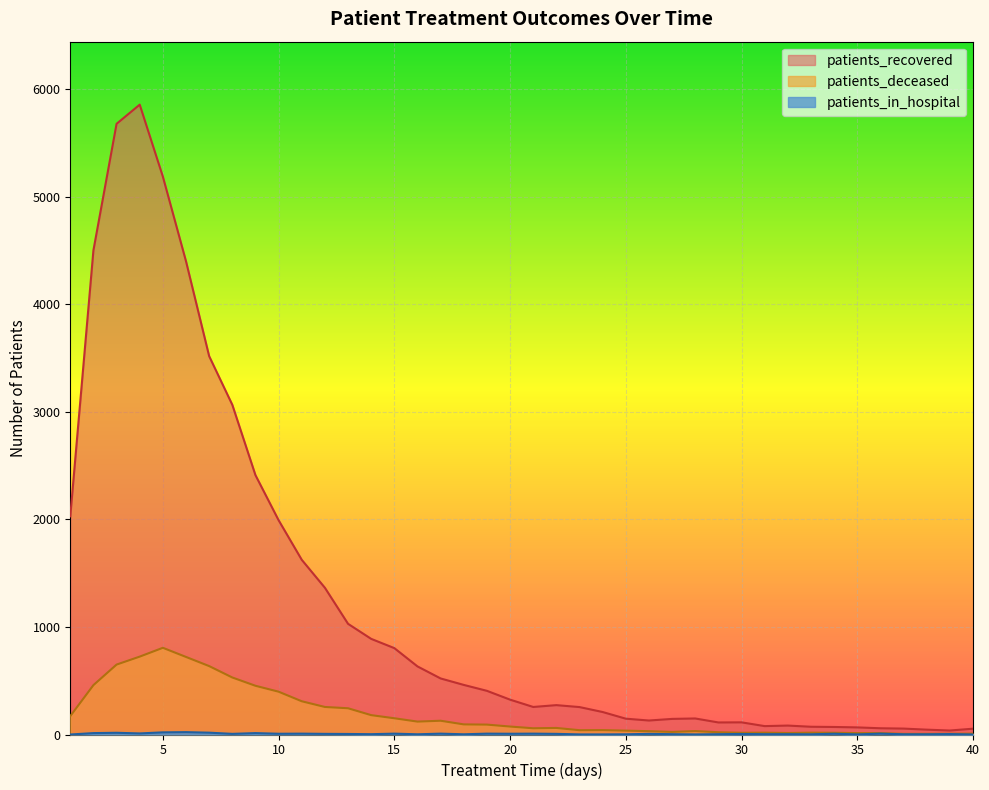

What is the difference between the patients_recovered values at 22 and 30?

160